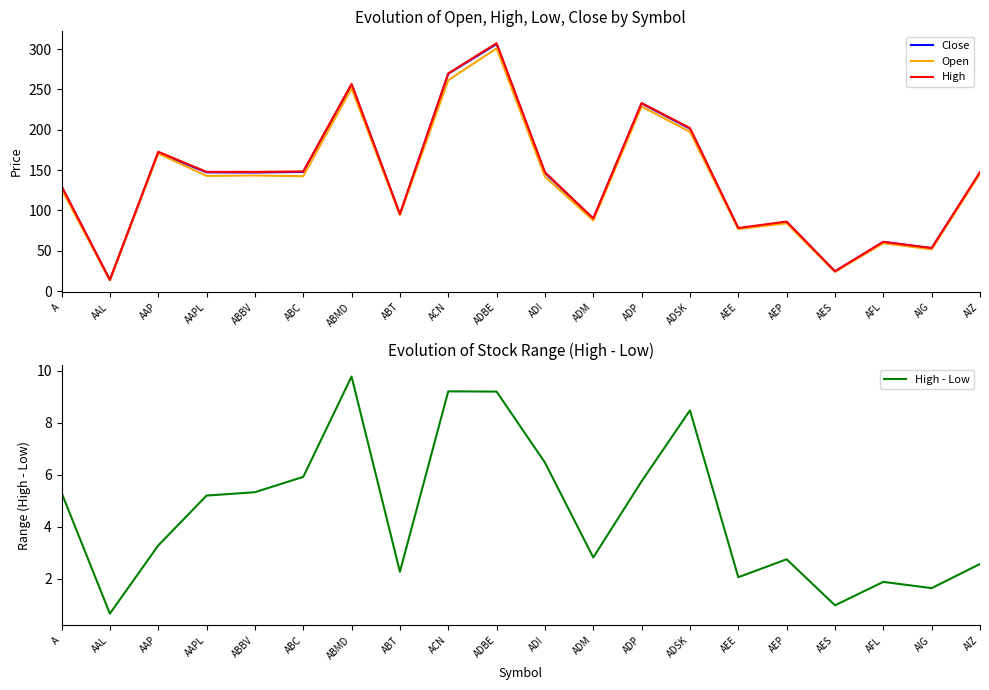

The Close series shows 85.6 at AEP. True or false?

True